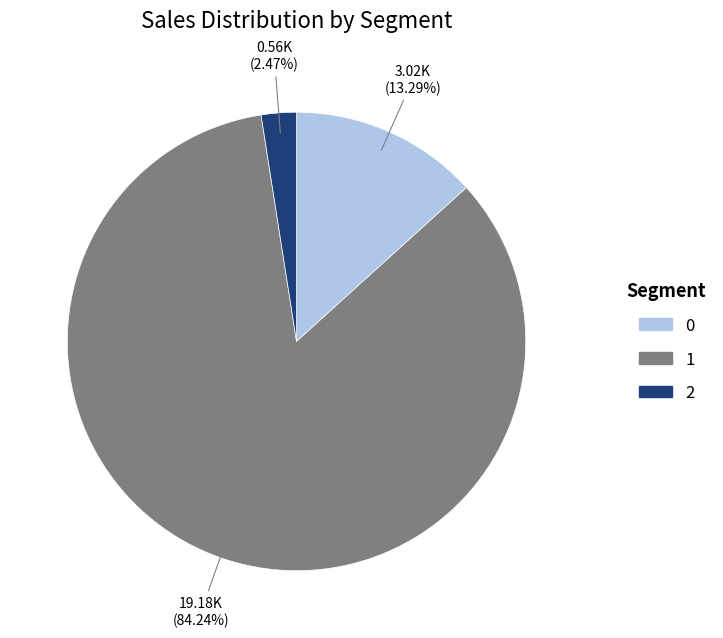

Approximately how many times larger is the value at 2 compared to 0?

0.2